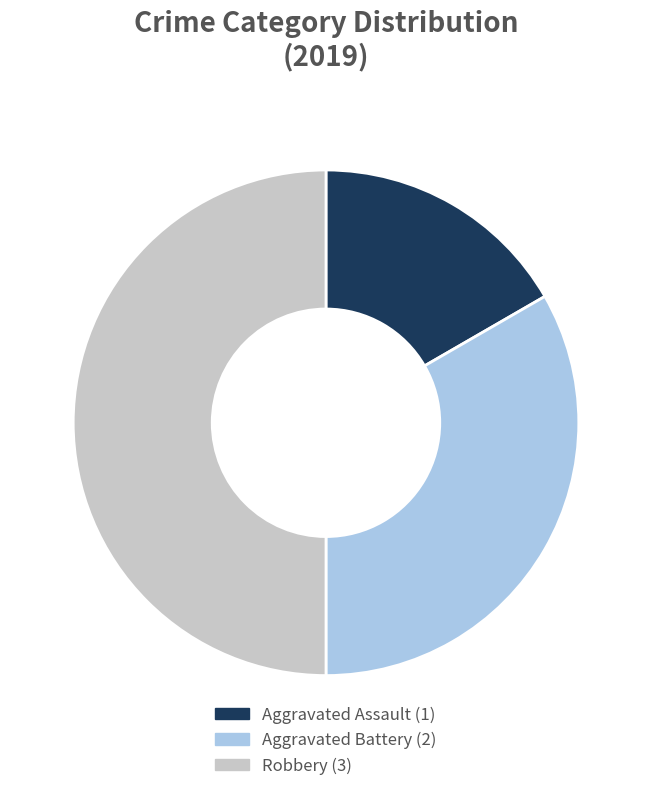

What is the largest slice in the pie chart?

Robbery